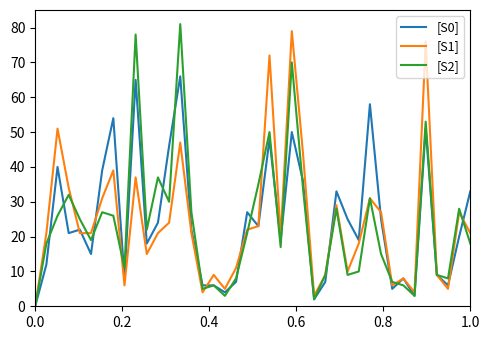

Does the chart have visible grid lines?

No